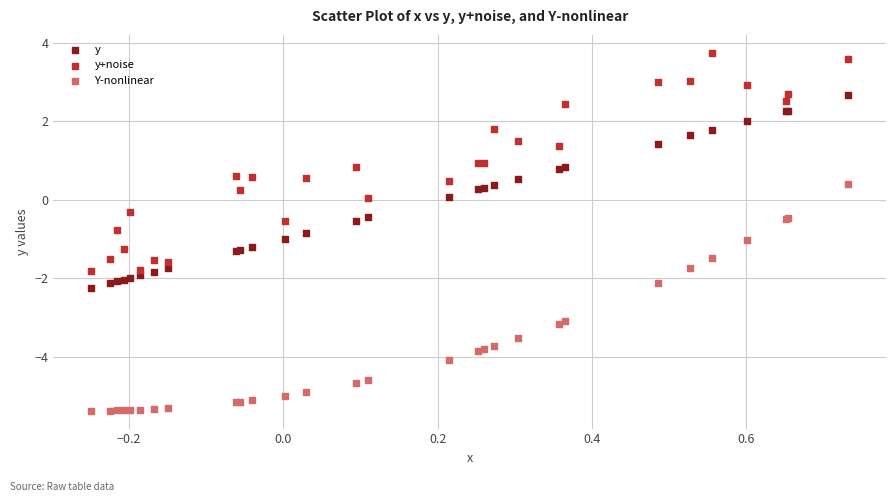

Which series contains the highest Y value?

y+noise